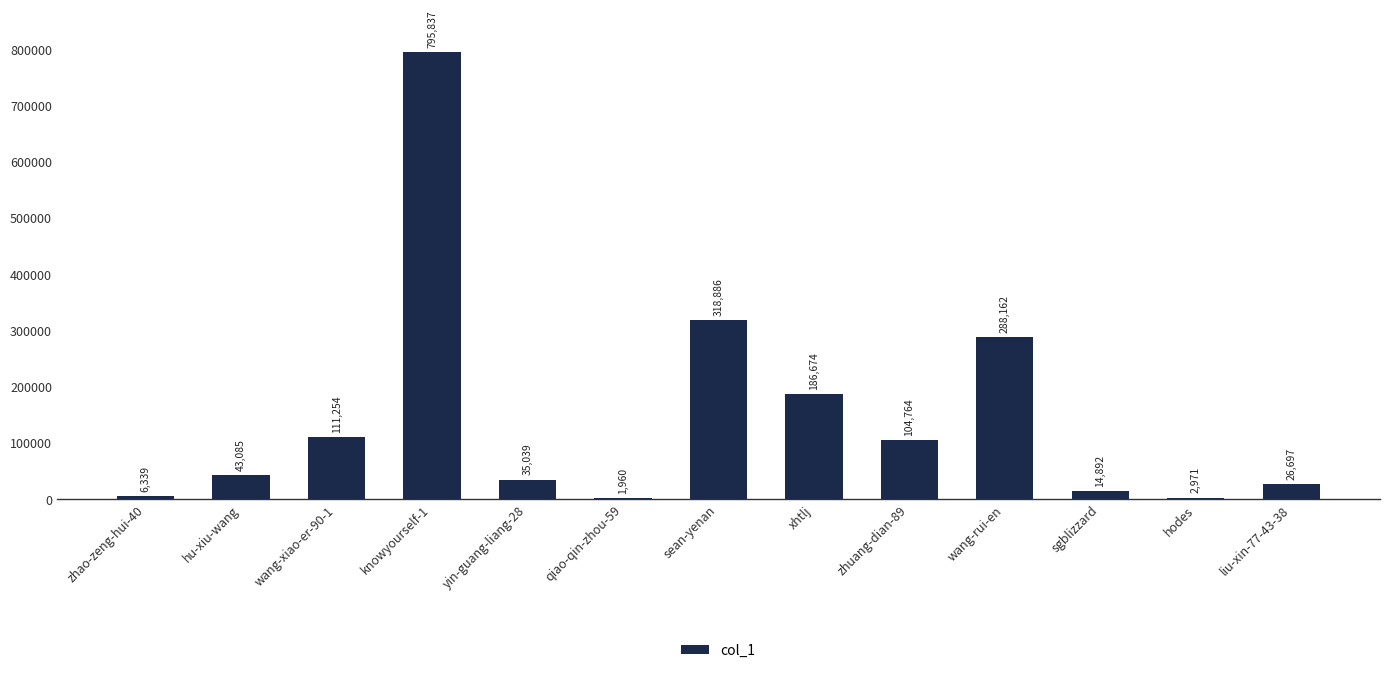

What value does the data have at zhuang-dian-89?

104764